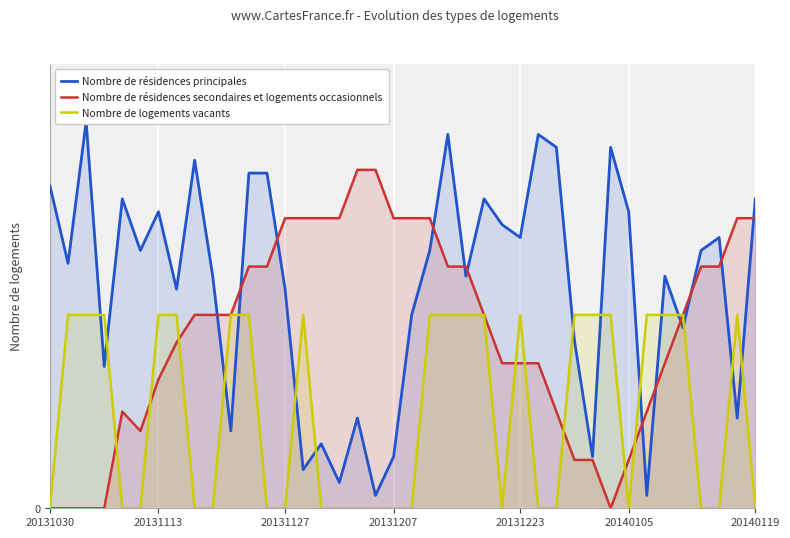

Which series has the largest range (max minus min)?

Nombre de résidences principales